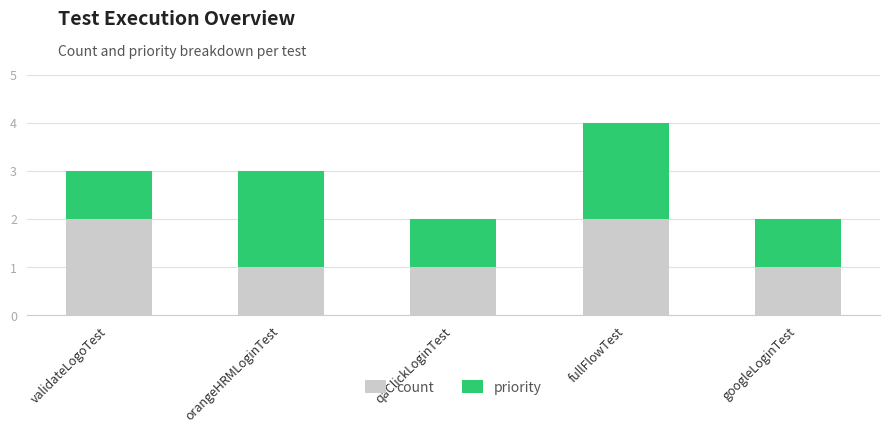

The count series shows 1 at fullFlowTest. True or false?

False